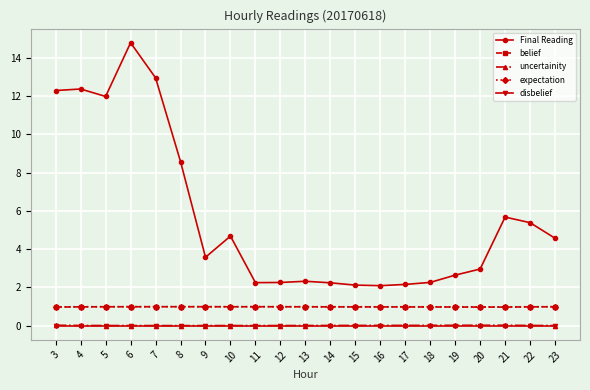

What is the greatest value displayed?

14.8